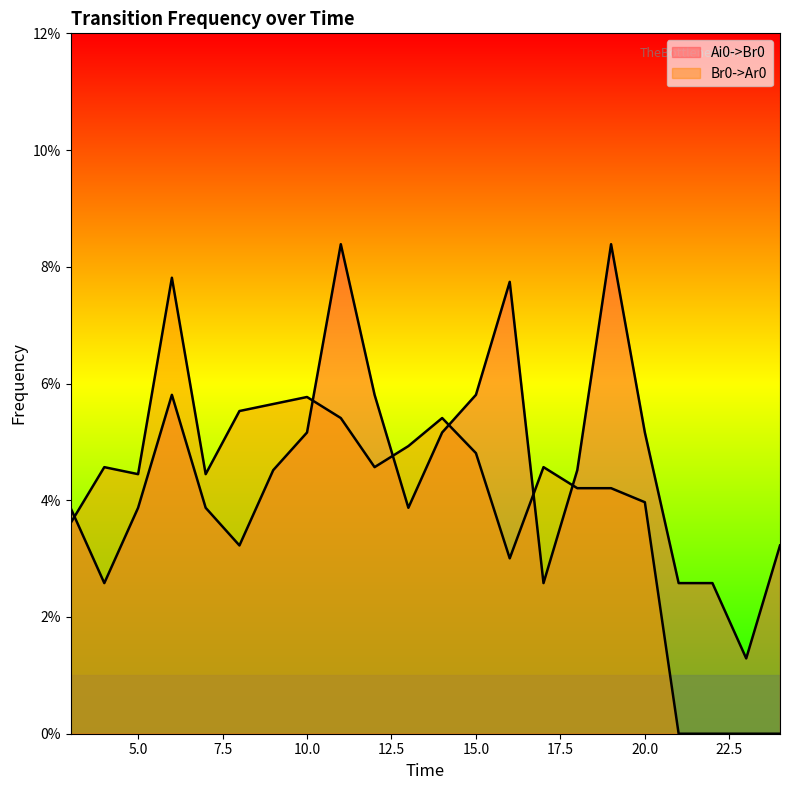

At which label does Br0->Ar0 reach its peak?

6